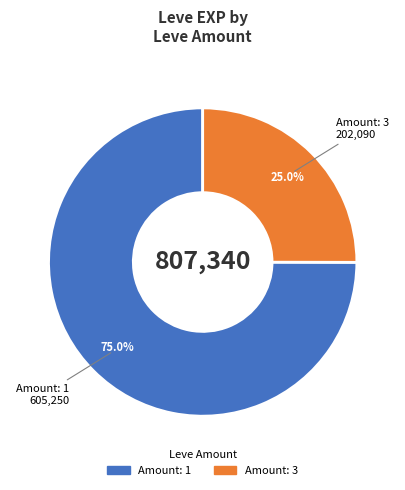

Combined, do Amount: 3 and Amount: 1 account for over 50%?

Yes